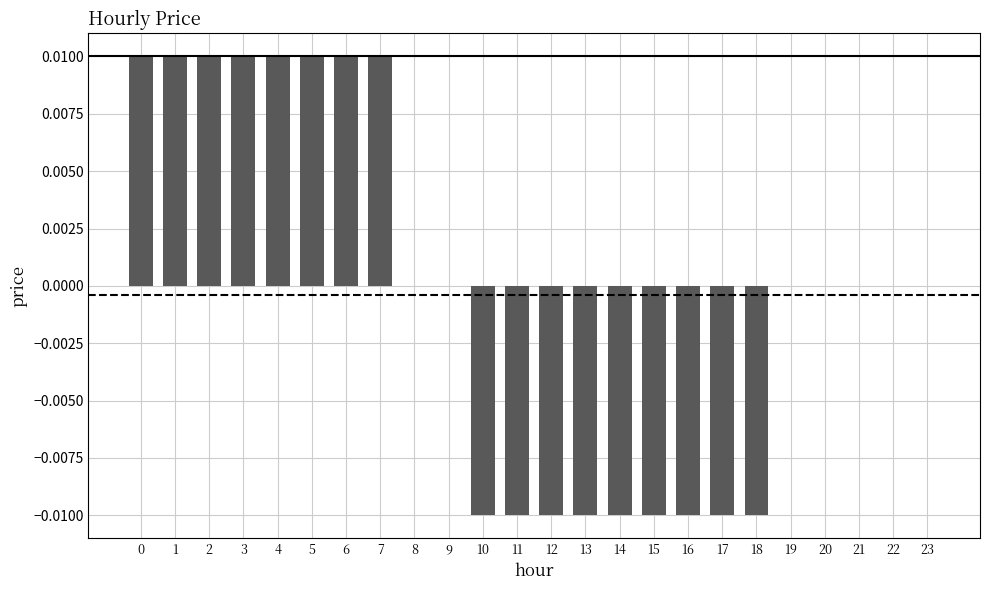

The chart shows a value of -0.0 at 11. True or false?

True